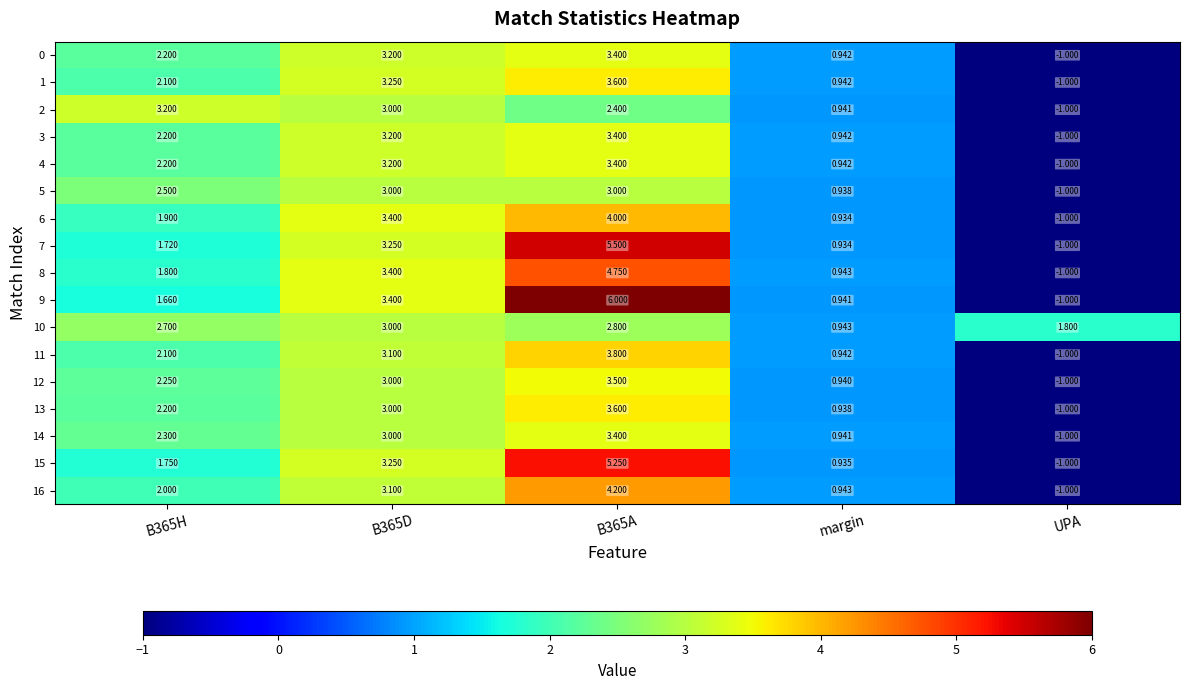

Where is 4 nearest to the value 1?

margin